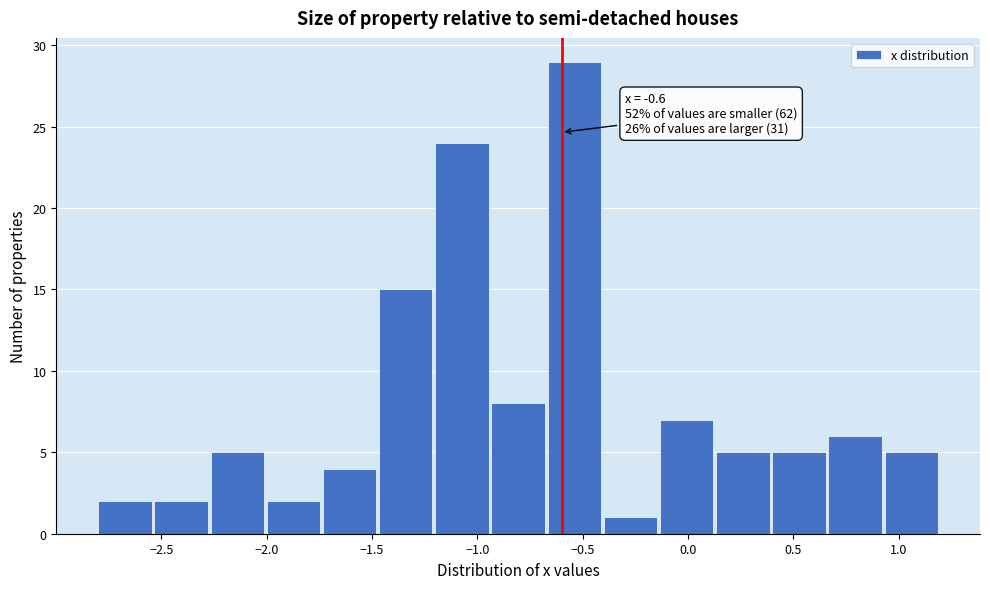

Over which range of the x-axis is the bar tallest?

-0.65 to -0.40